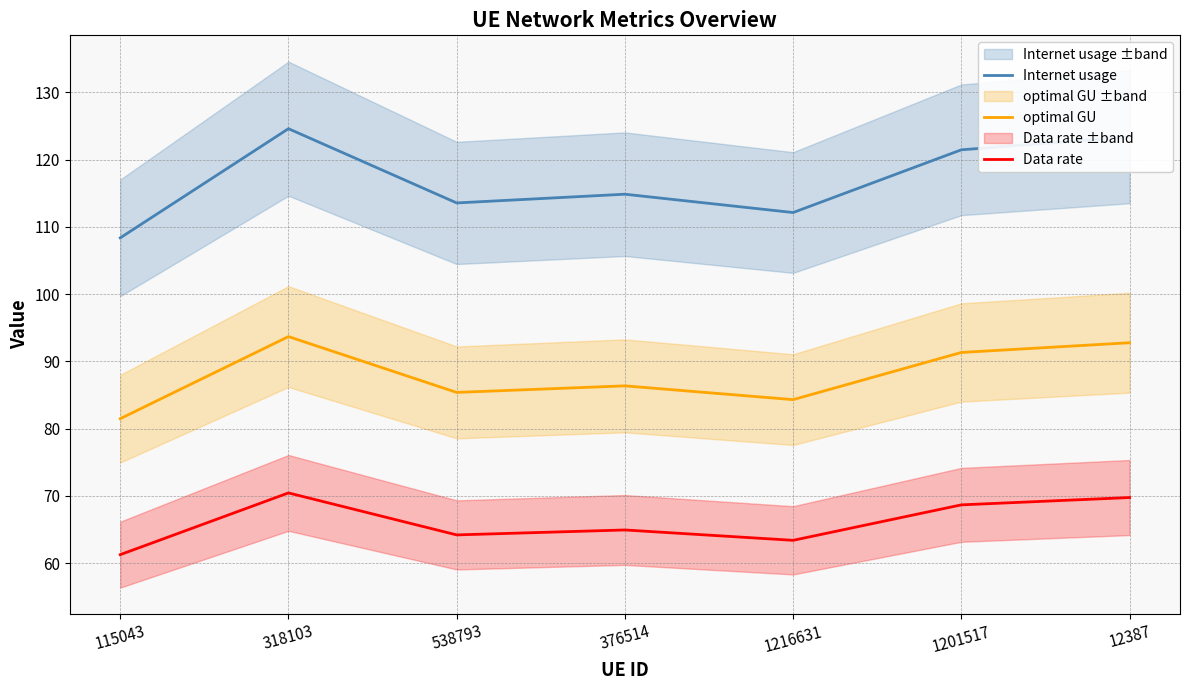

What is the value of the Internet usage point at the 7th from the left?

123.4